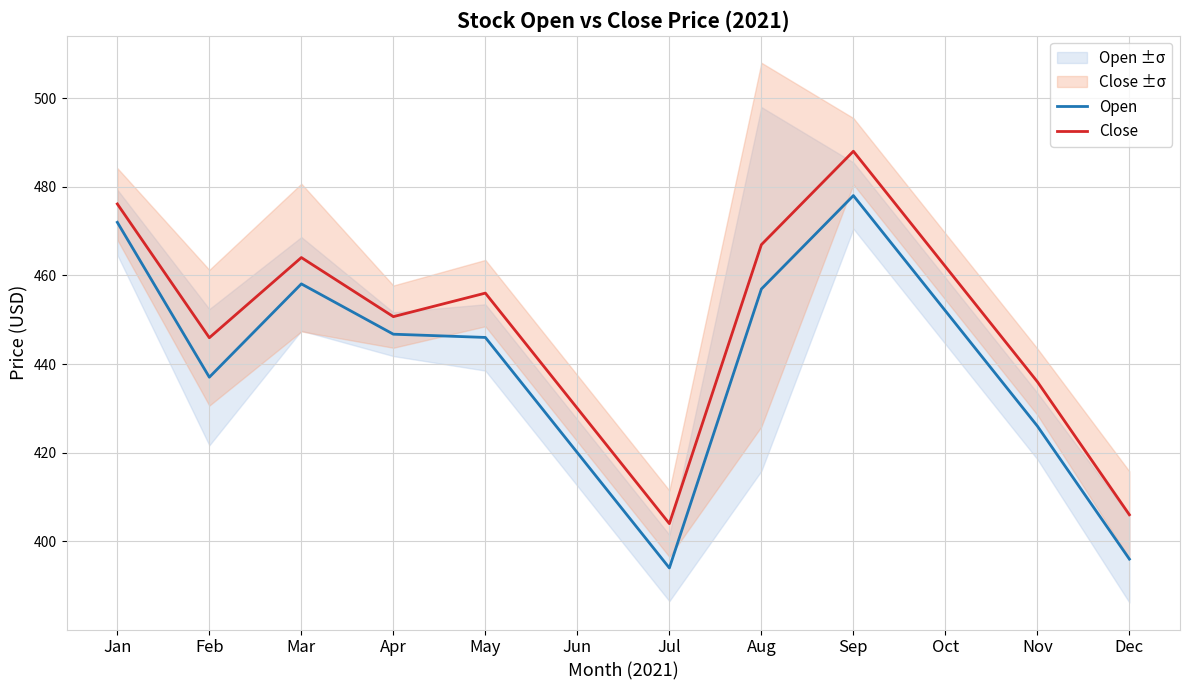

How many lines are shown in the chart?

2